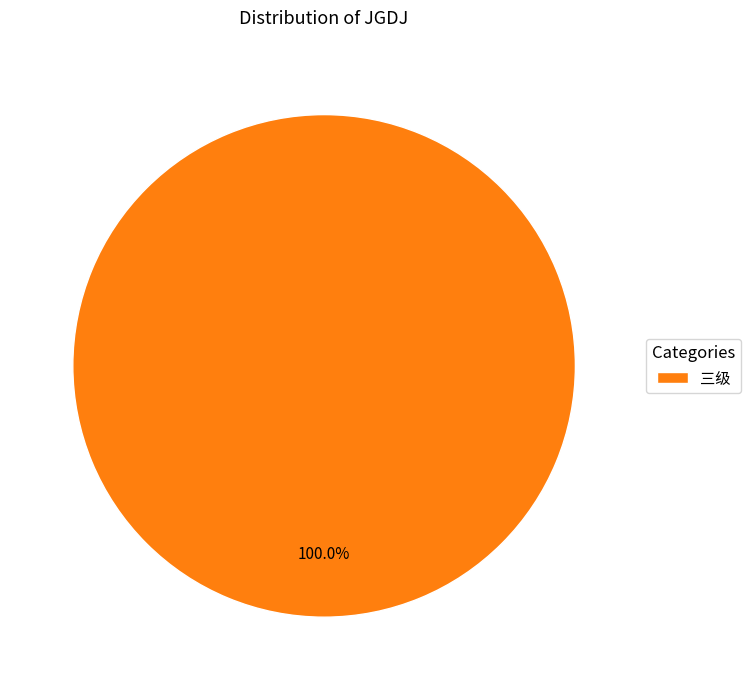

How many segments does this pie chart have?

1